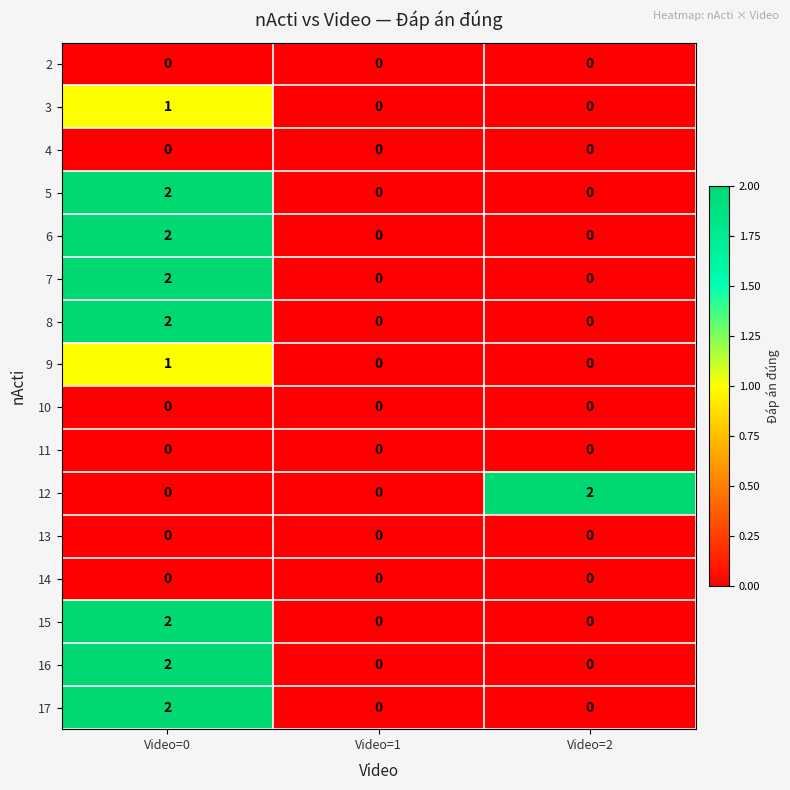

The 5 series shows 0 at Video=1. True or false?

True